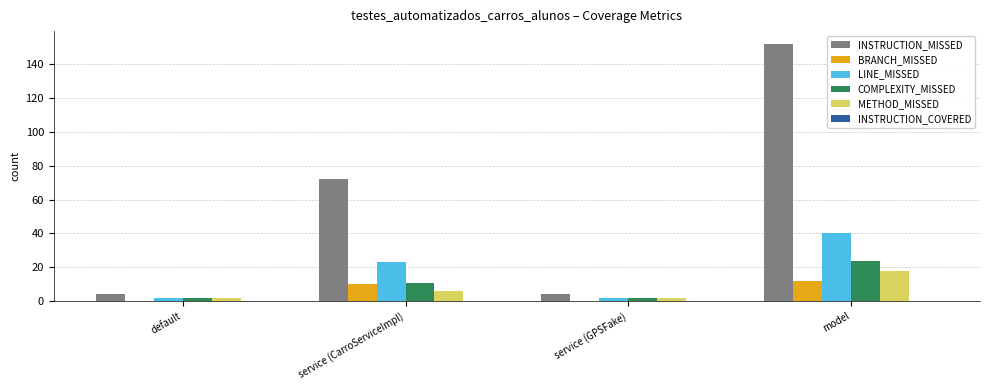

What is the maximum value for COMPLEXITY_MISSED?

24